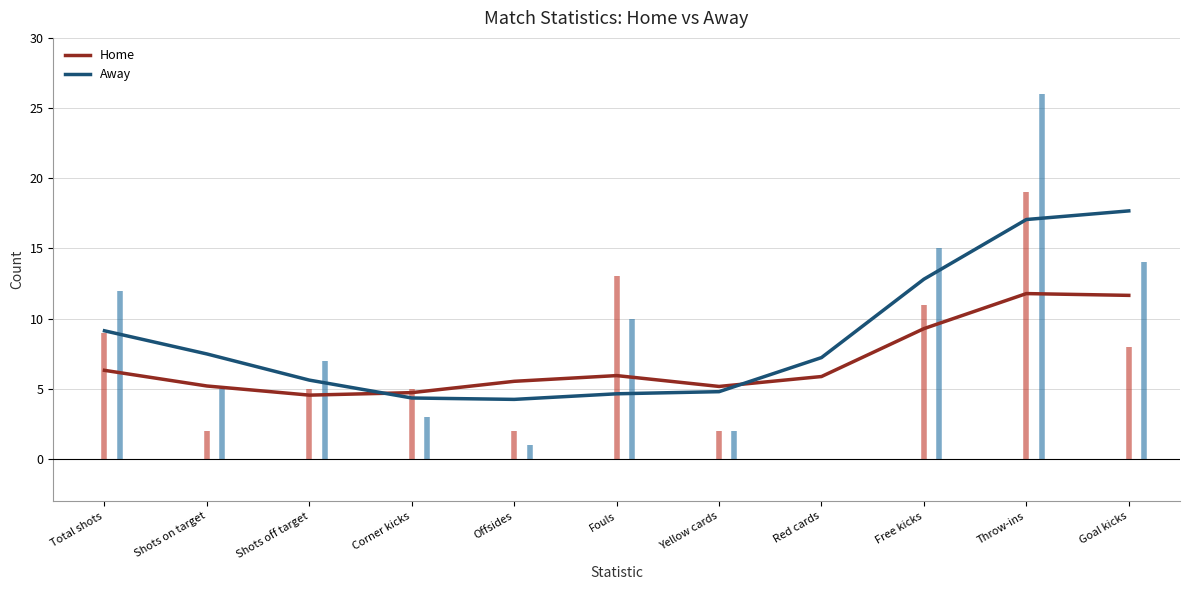

Which has a higher value, Offsides or Free kicks?

Free kicks